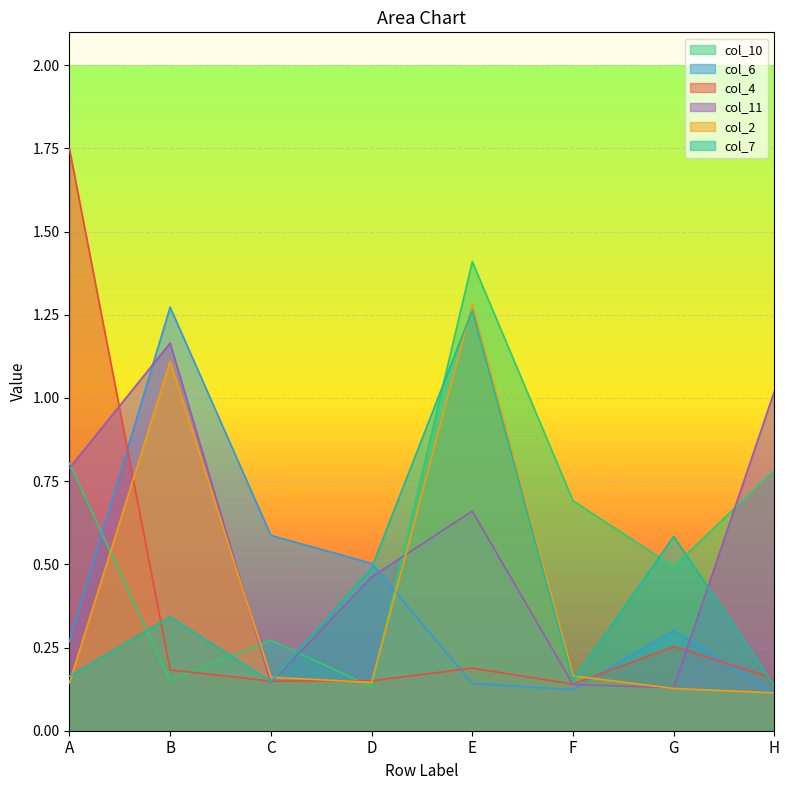

Reading left to right, what are all the values shown in this chart?

col_10: 0.8	0.2	0.3	0.1	1.4	0.7	0.5	0.8
col_6: 0.3	1.3	0.6	0.5	0.1	0.1	0.3	0.1
col_4: 1.7	0.2	0.1	0.1	0.2	0.1	0.3	0.2
col_11: 0.8	1.2	0.1	0.5	0.7	0.1	0.1	1.0
col_2: 0.1	1.1	0.2	0.1	1.3	0.2	0.1	0.1
col_7: 0.2	0.3	0.1	0.5	1.3	0.2	0.6	0.1